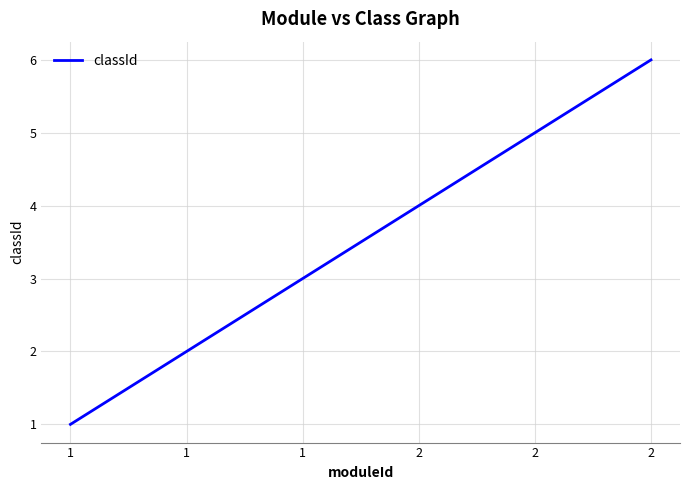

What is the value of the 4th point from the left?

4